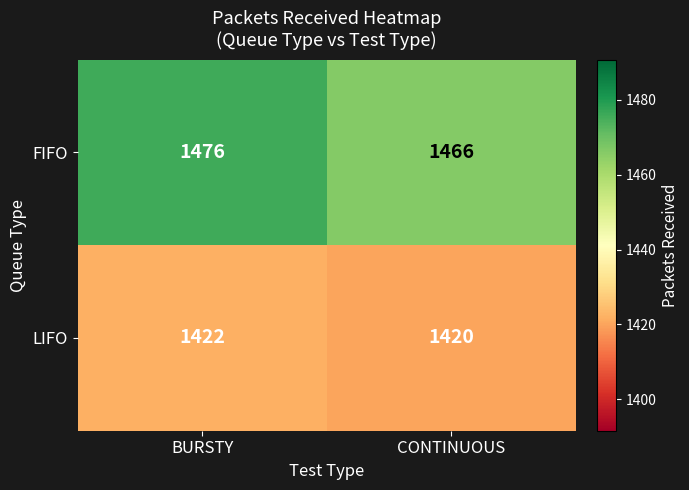

Which series has the largest range (max minus min)?

FIFO